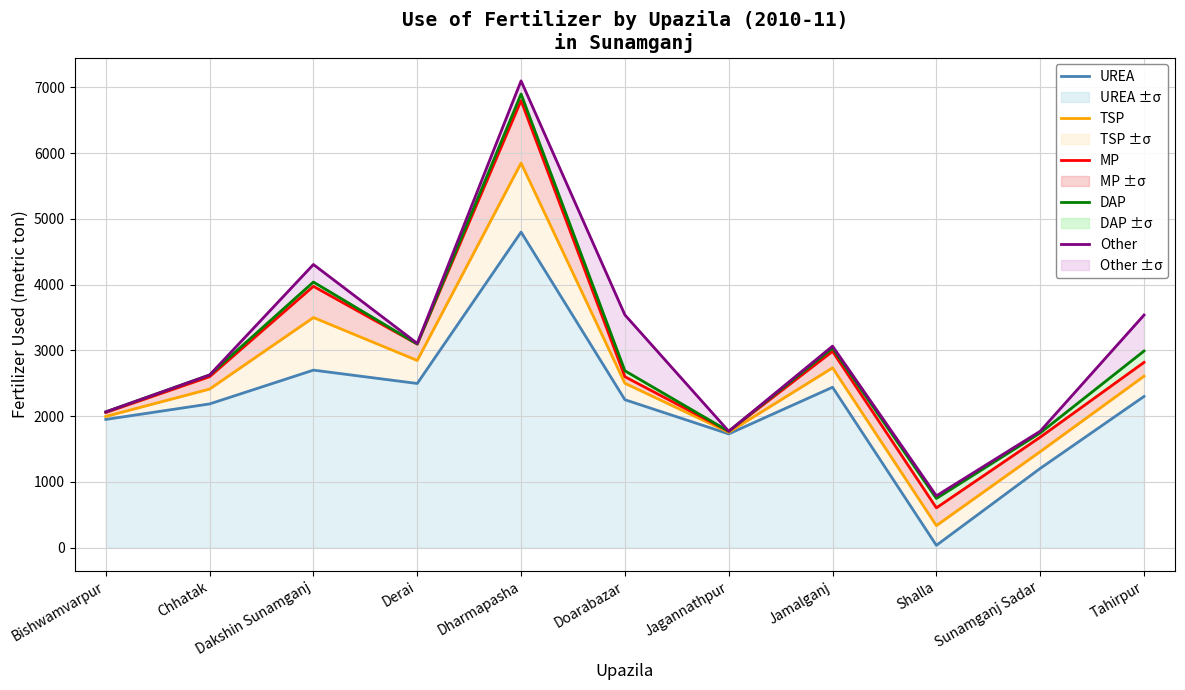

Reading left to right, transcribe all the data shown in this chart.

UREA: 1950	2186	2700	2497	4800	2250	1730	2440	35	1205	2300
TSP: 1995	2412	3500	2847	5850	2500	1754	2735	335	1460	2608
MP: 2055	2600	3975	3097	6800	2600	1770	2985	605	1680	2818
DAP: 2065	2626	4040	3097	6900	2690	1770	3035	748	1745	2991
Other: 2065	2626	4307	3107	7100	3540	1770	3065	788	1771	3538